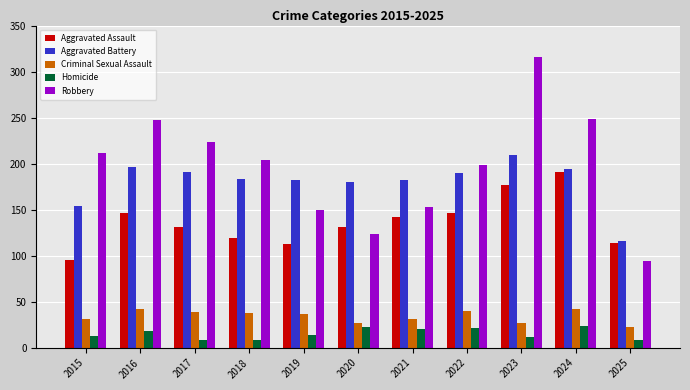

Which label corresponds to the largest value in the chart?

2023